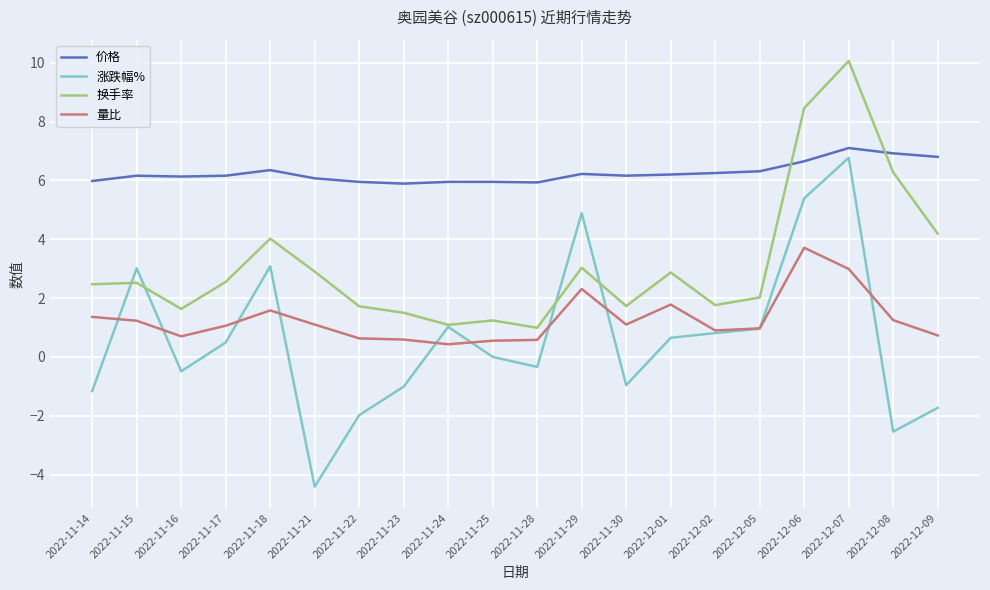

Where is 换手率 nearest to the value 5?

2022-12-09